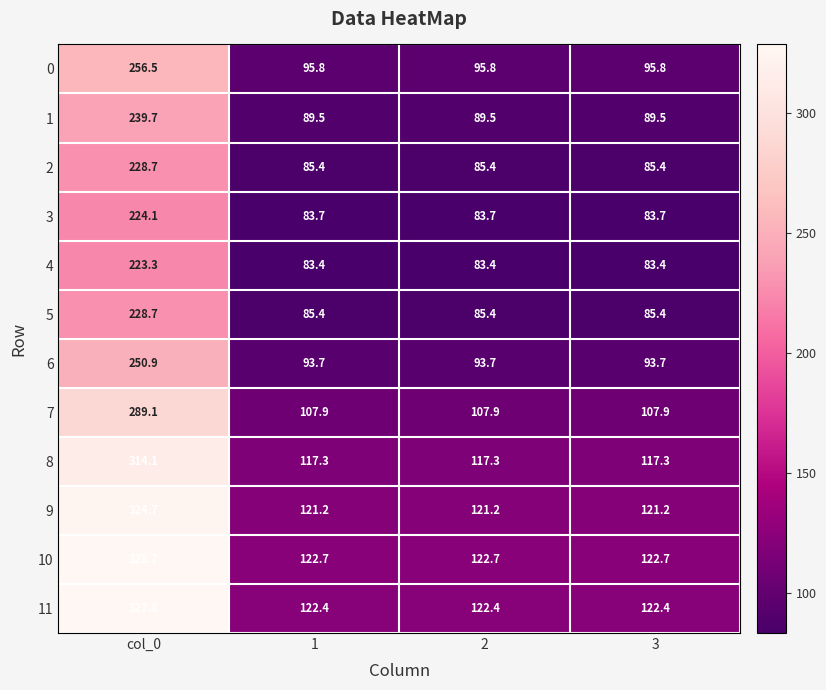

Which series changed the most between col_0 and 1?

10